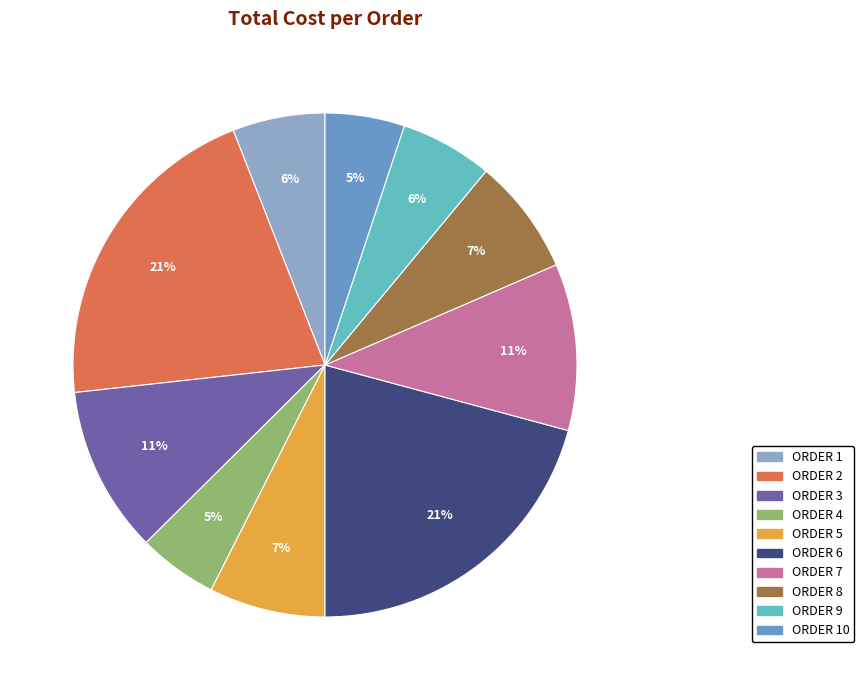

To the nearest percent, what is the difference between the largest and smallest slice percentages?

16%